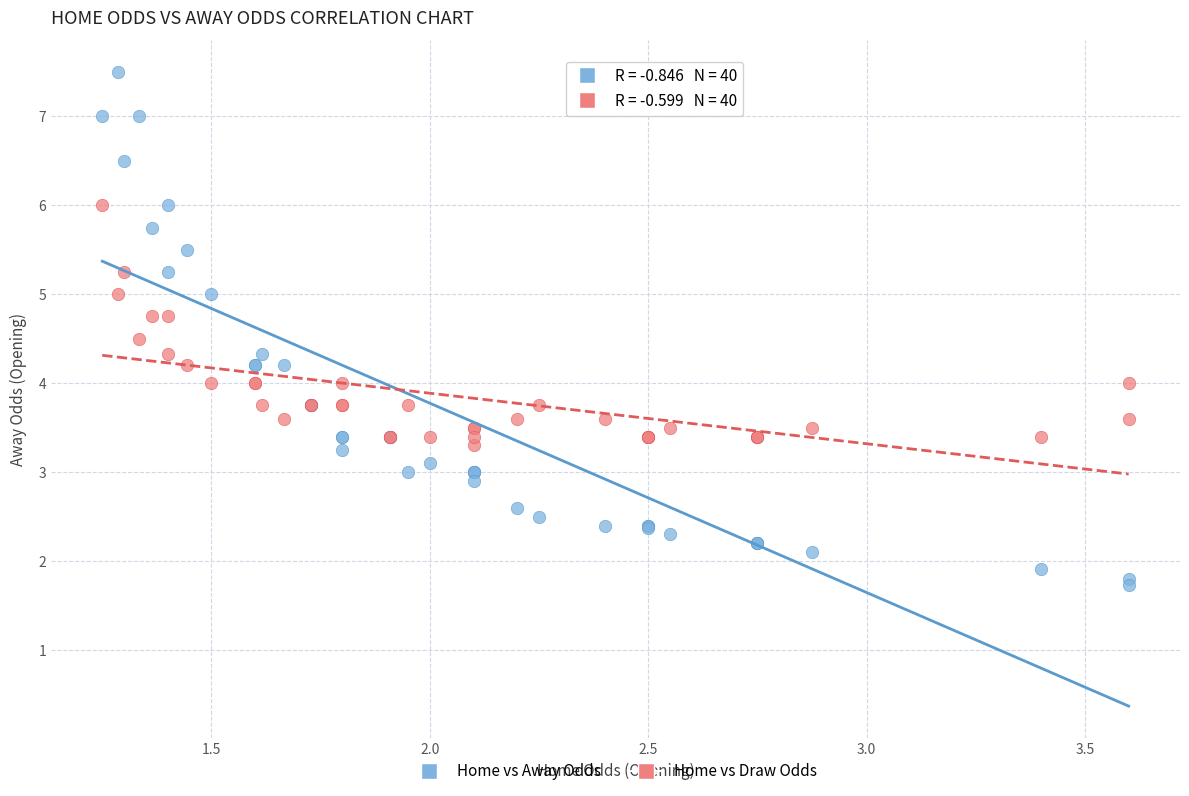

Which series reaches the minimum Y coordinate?

Home vs Away Odds